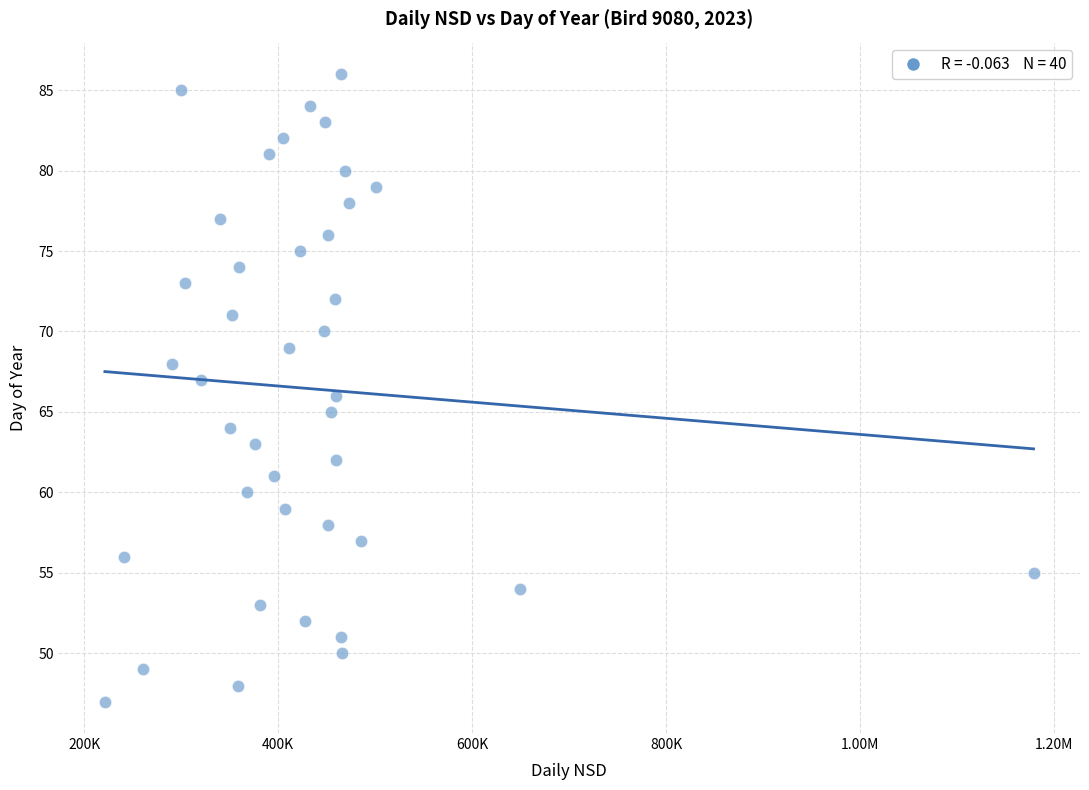

What is the range of Y values (max minus min)?

39